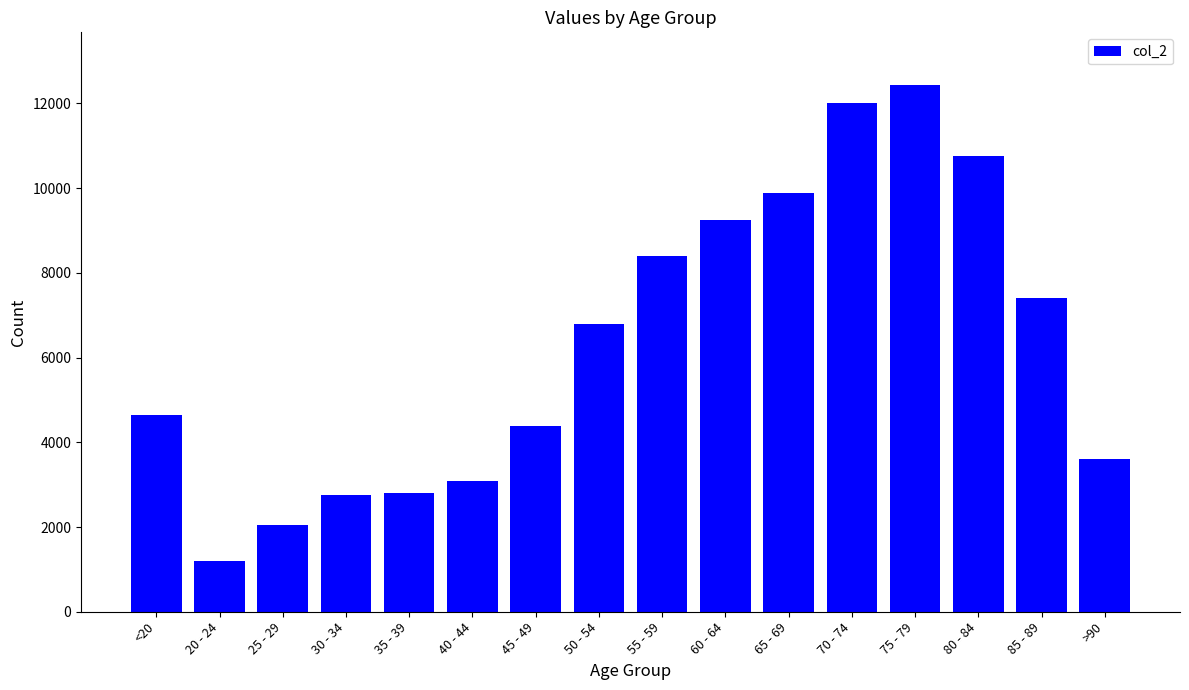

The value at <20 is 6193. True or false?

False